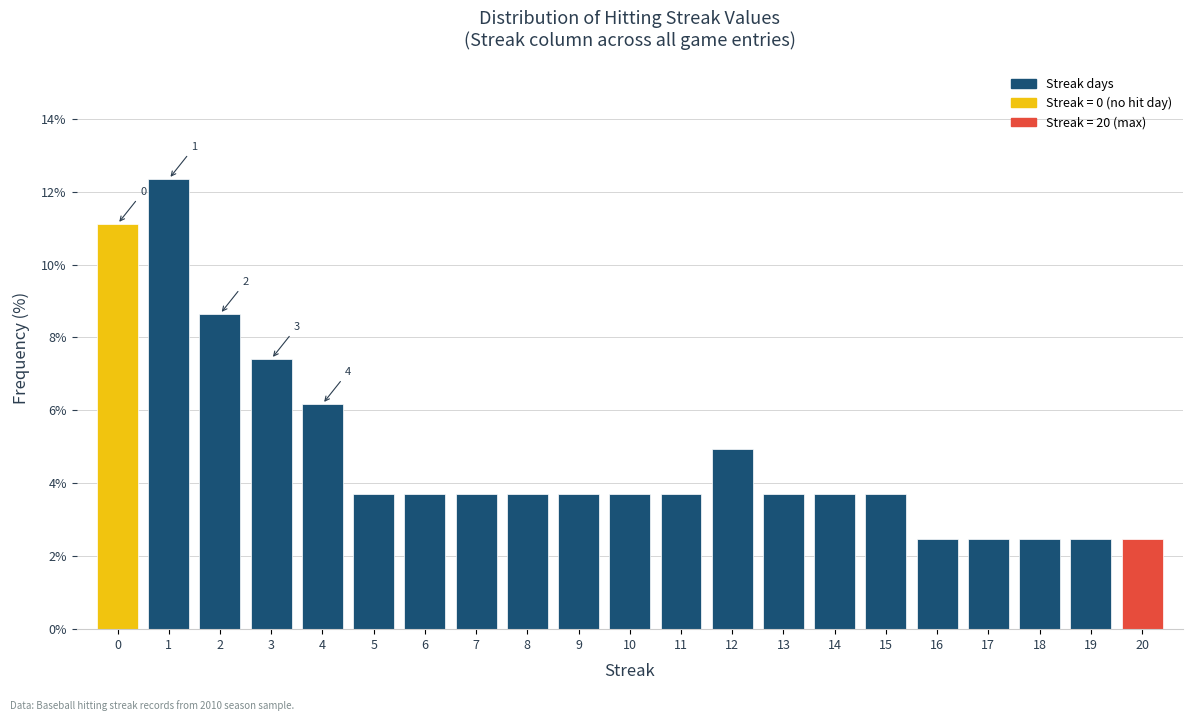

Which range on the x-axis has the tallest bar?

0.5 to 1.5